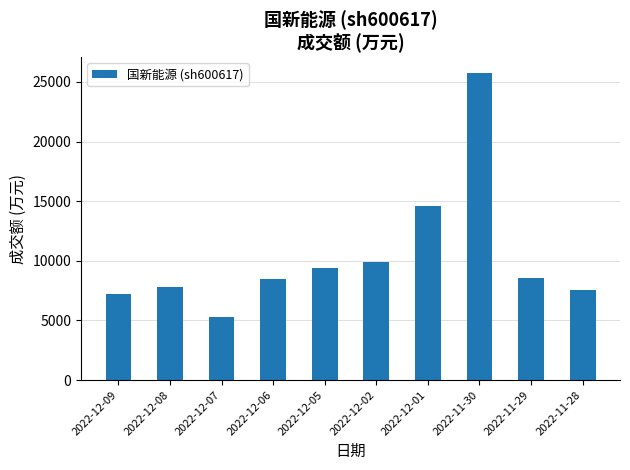

What is the smallest value displayed?

5249